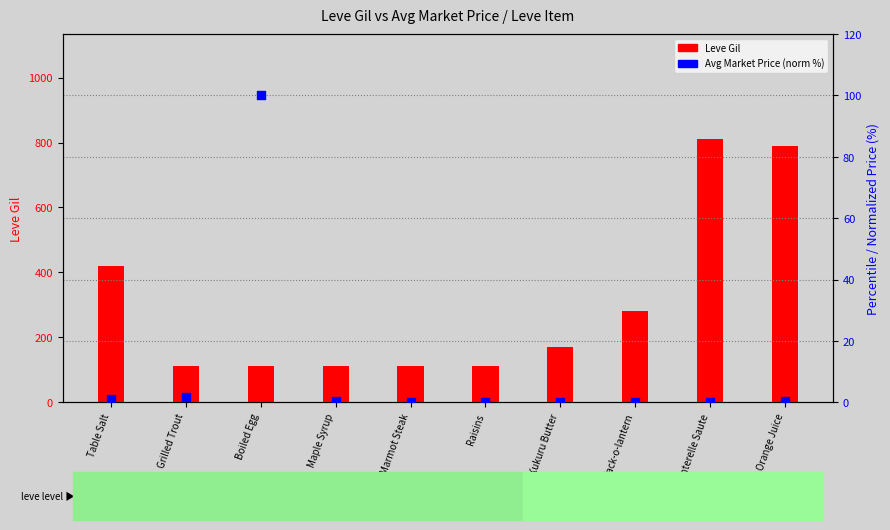

Which series has the largest total across all categories?

Leve Gil